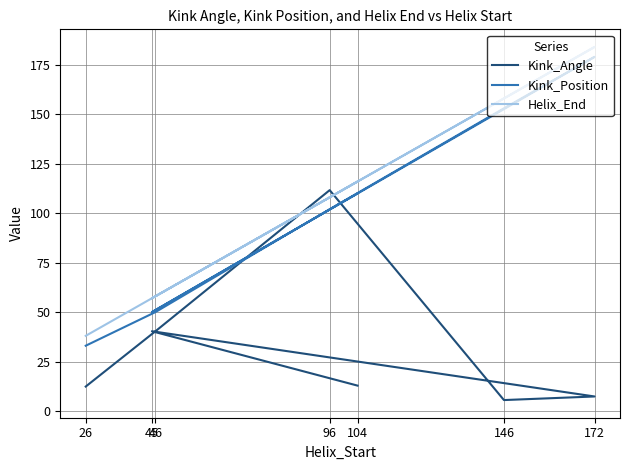

Which series changed the most between 96 and 45?

Kink_Angle